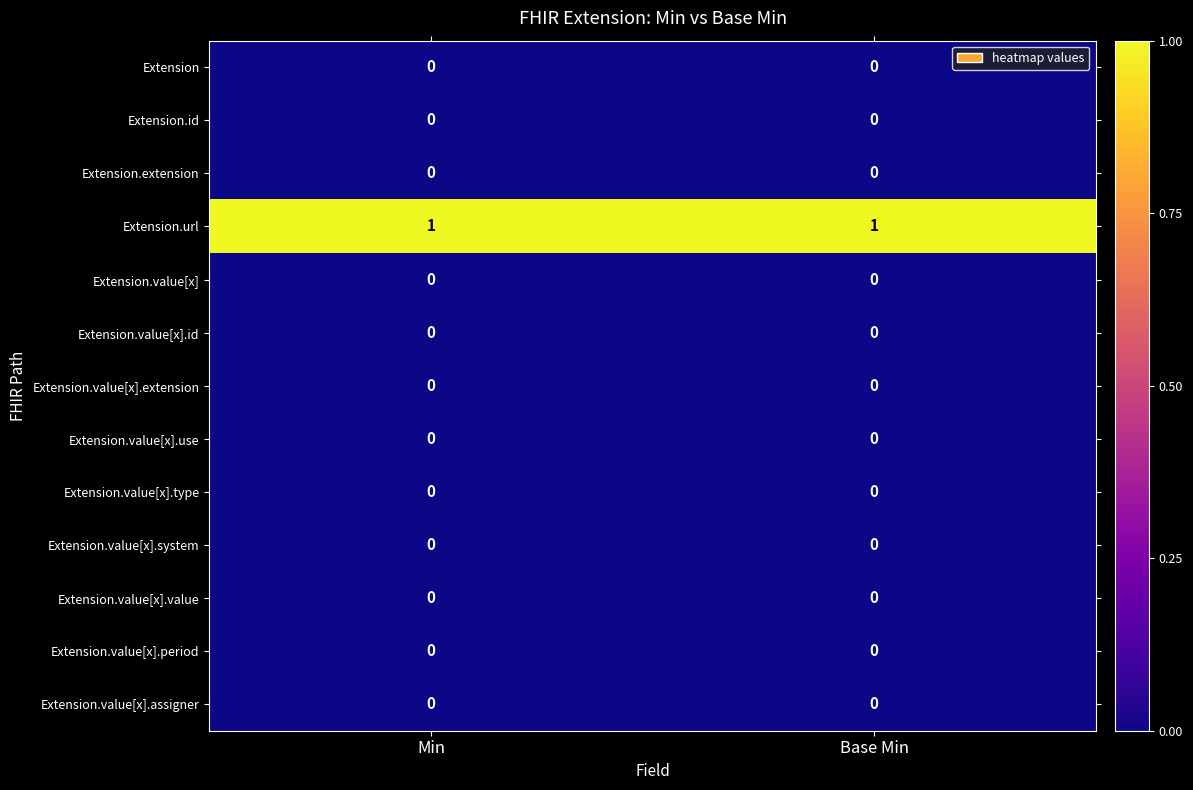

Reading left to right, what are all the values shown in this chart?

row_0: Min=0	Base Min=0
row_1: Min=0	Base Min=0
row_2: Min=0	Base Min=0
row_3: Min=1	Base Min=1
row_4: Min=0	Base Min=0
row_5: Min=0	Base Min=0
row_6: Min=0	Base Min=0
row_7: Min=0	Base Min=0
row_8: Min=0	Base Min=0
row_9: Min=0	Base Min=0
row_10: Min=0	Base Min=0
row_11: Min=0	Base Min=0
row_12: Min=0	Base Min=0